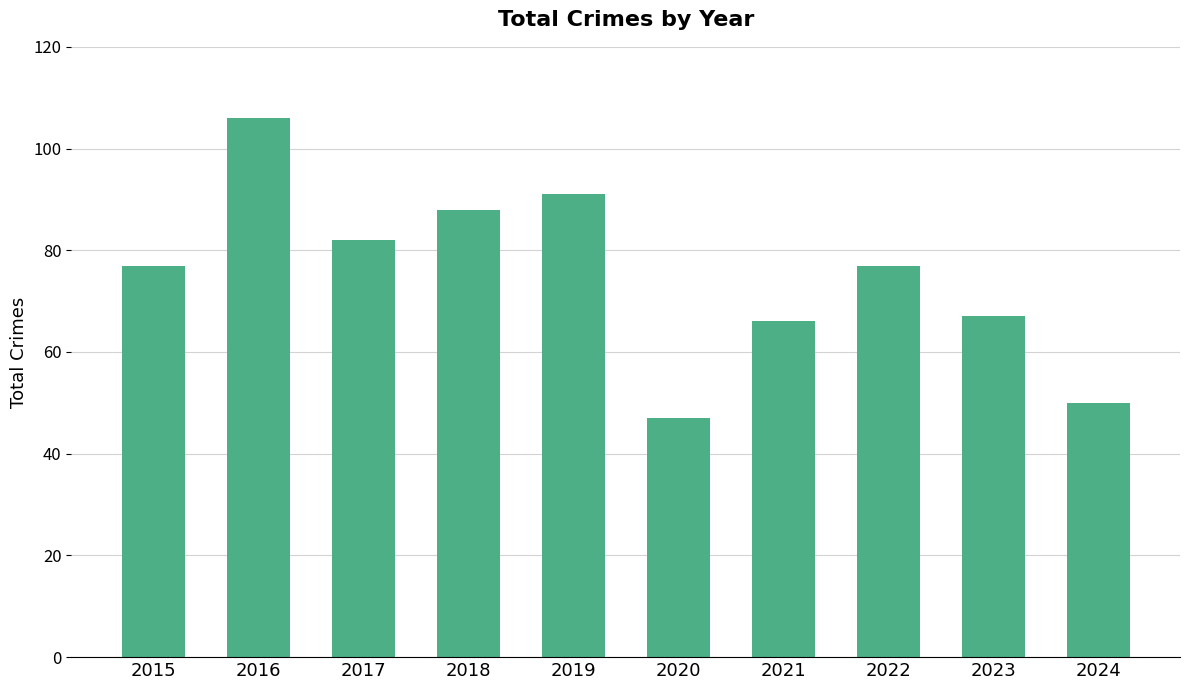

What is the sum of all values?

751